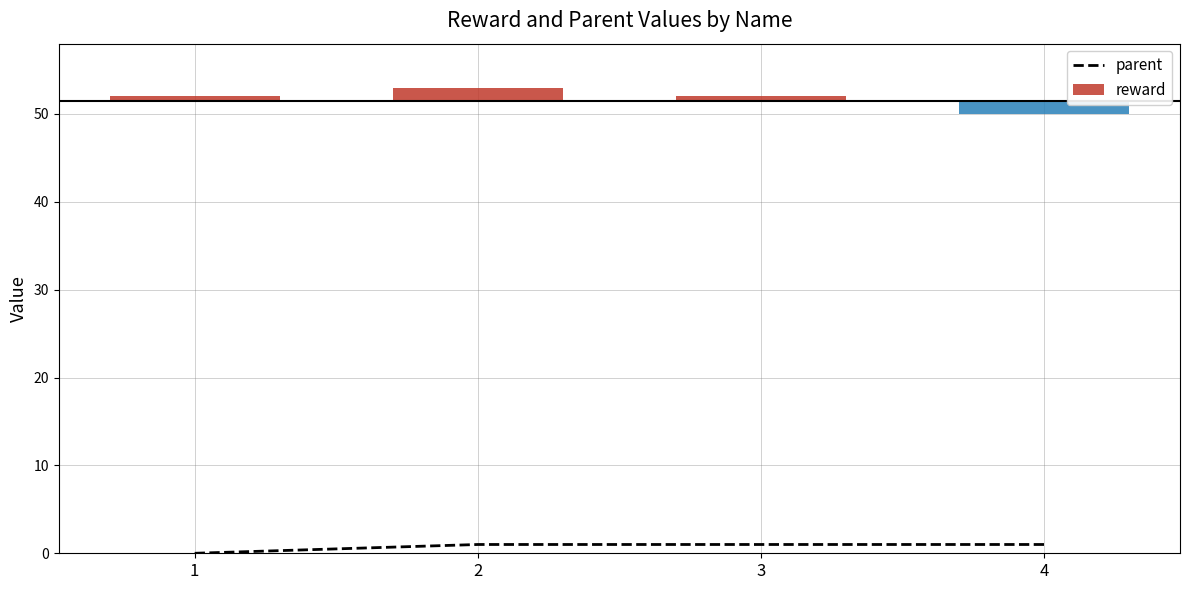

Is it true that parent equals 1 at 3?

True